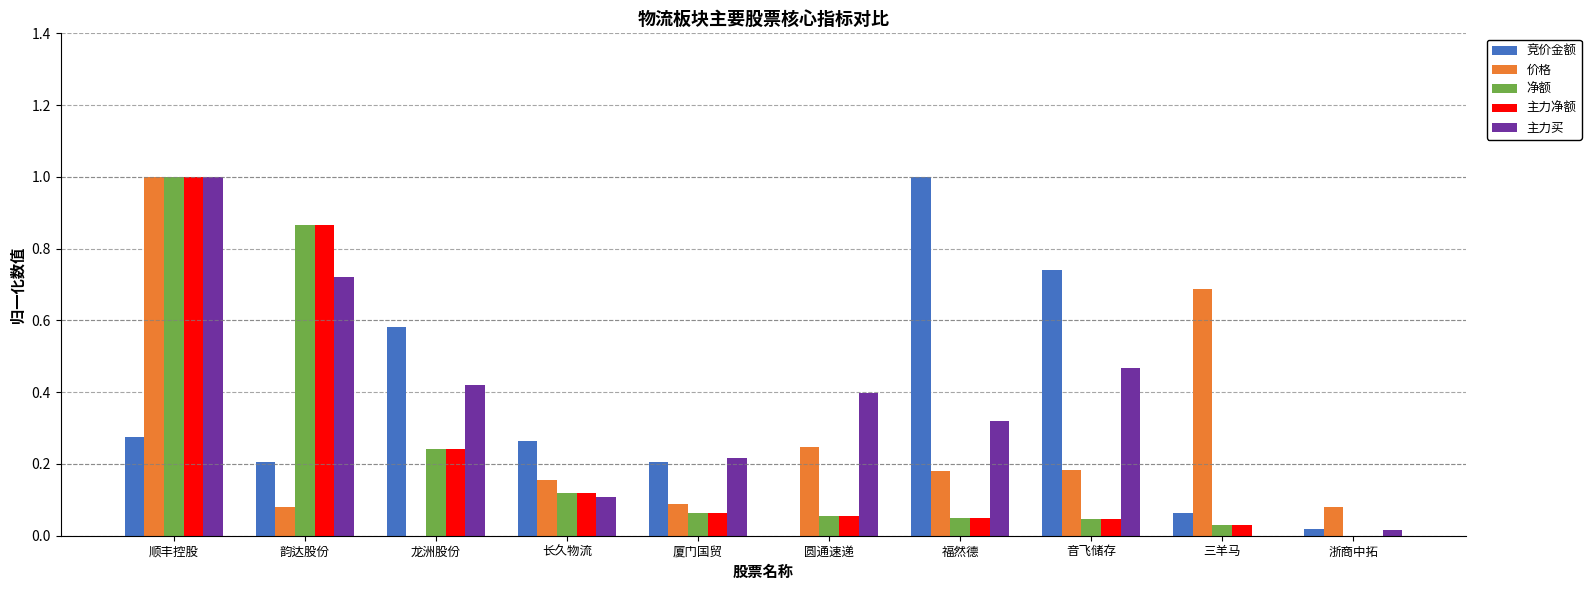

What are all the series names shown in the legend?

竞价金额, 价格, 净额, 主力净额, 主力买